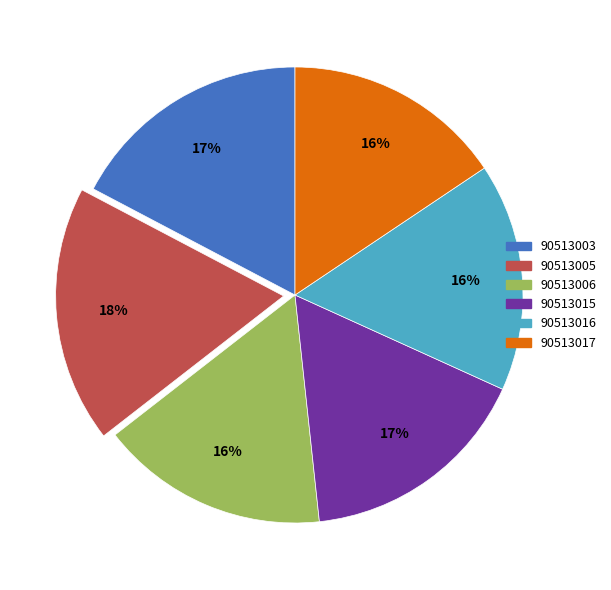

Count the number of slices in the pie.

6